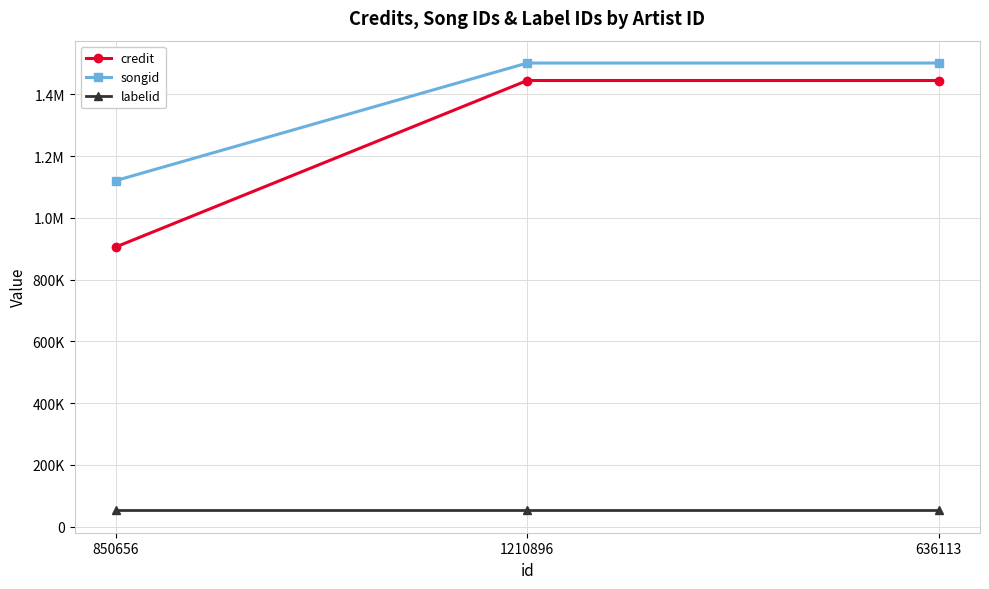

Is this an area chart (filled region under the line)?

No